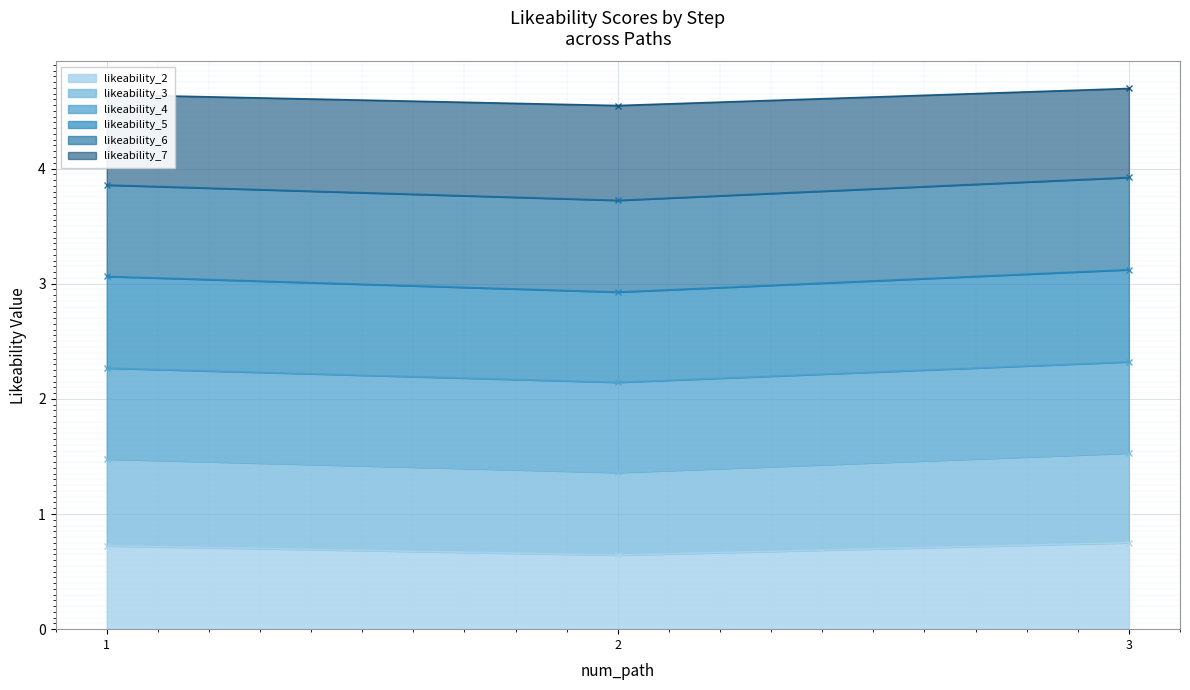

What is the maximum value for likeability_2?

0.8